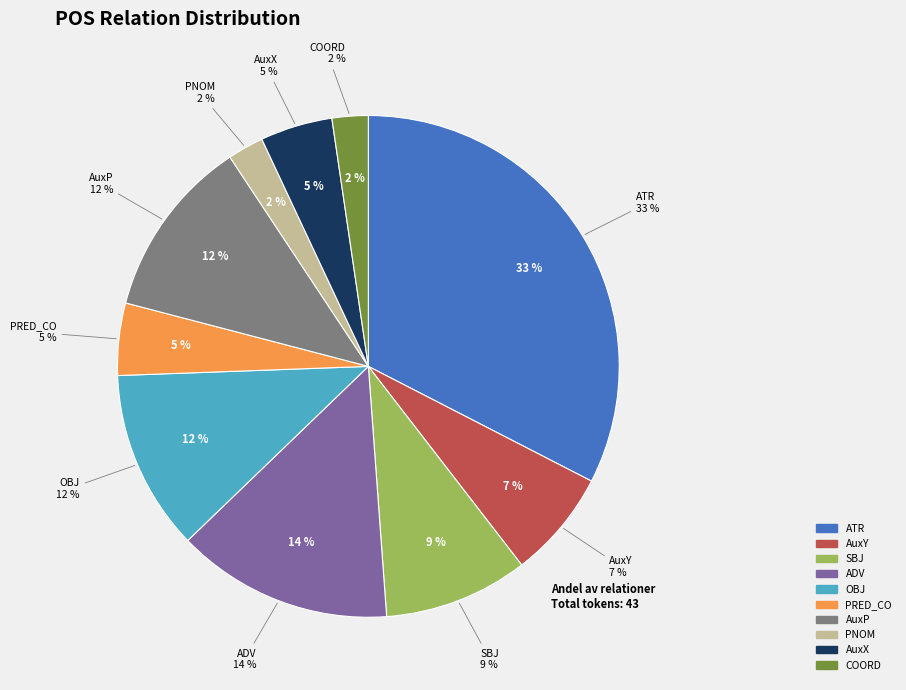

What portion of the pie excludes OBJ?

88.4%